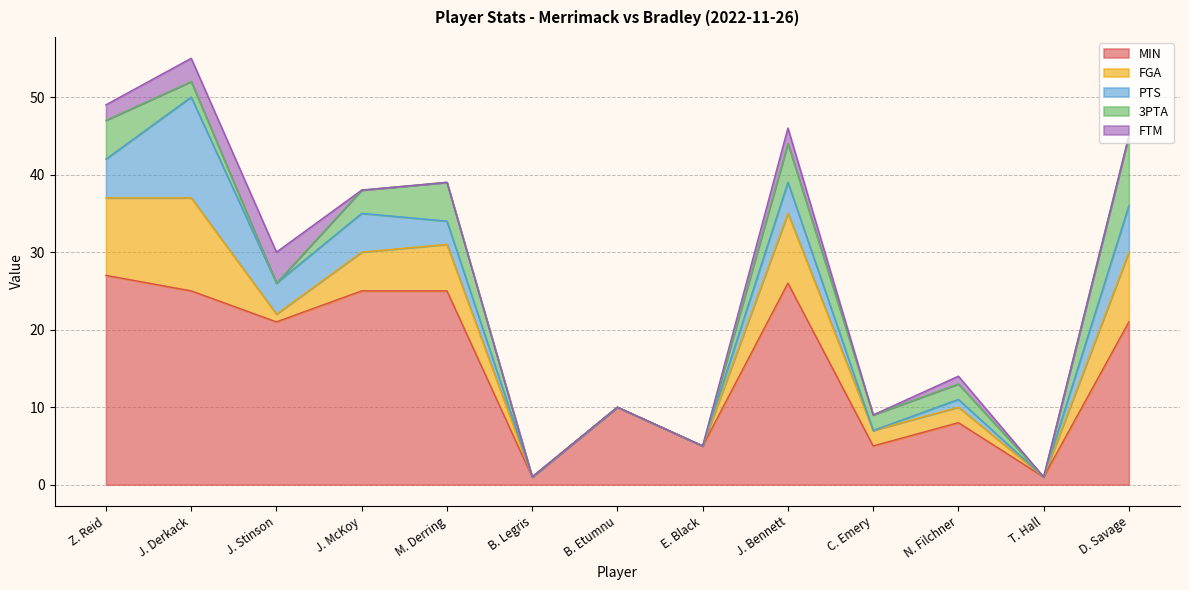

Which series has the largest range (max minus min)?

MIN